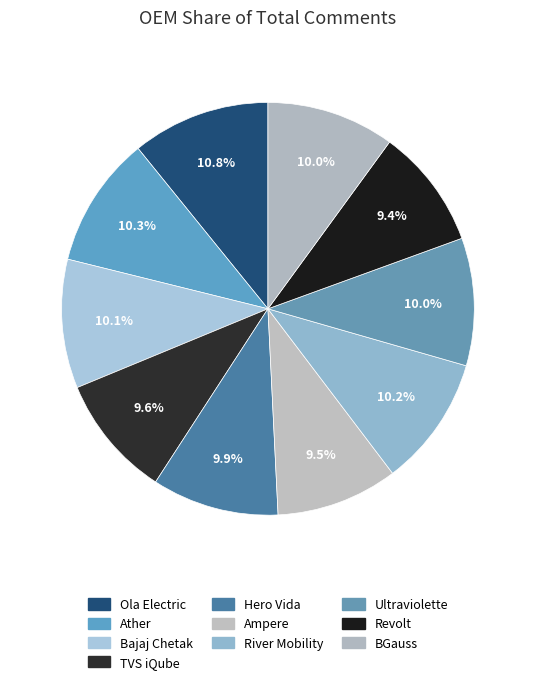

Which slice is the largest?

Ola Electric